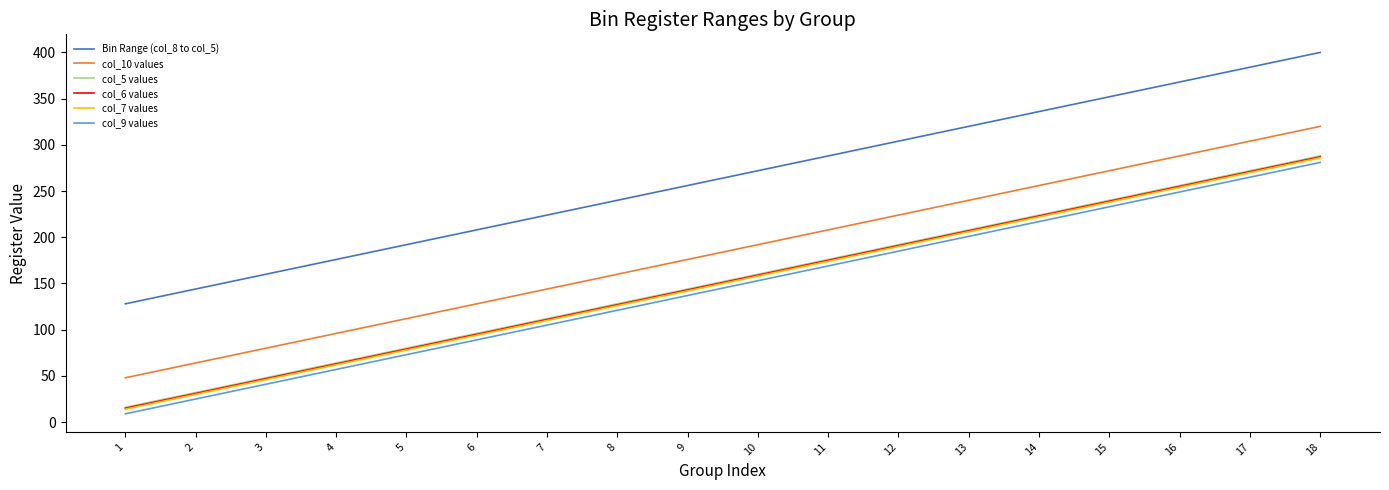

Is it true that col_5 values equals 272 at 17?

True